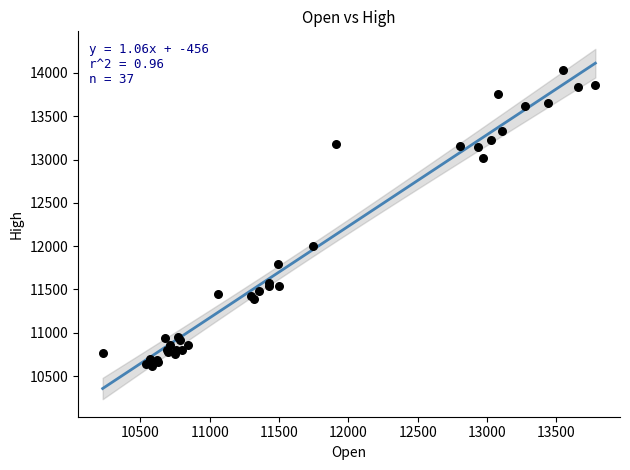

What Y value in the scatter plot is closest to 12321?

11999.9